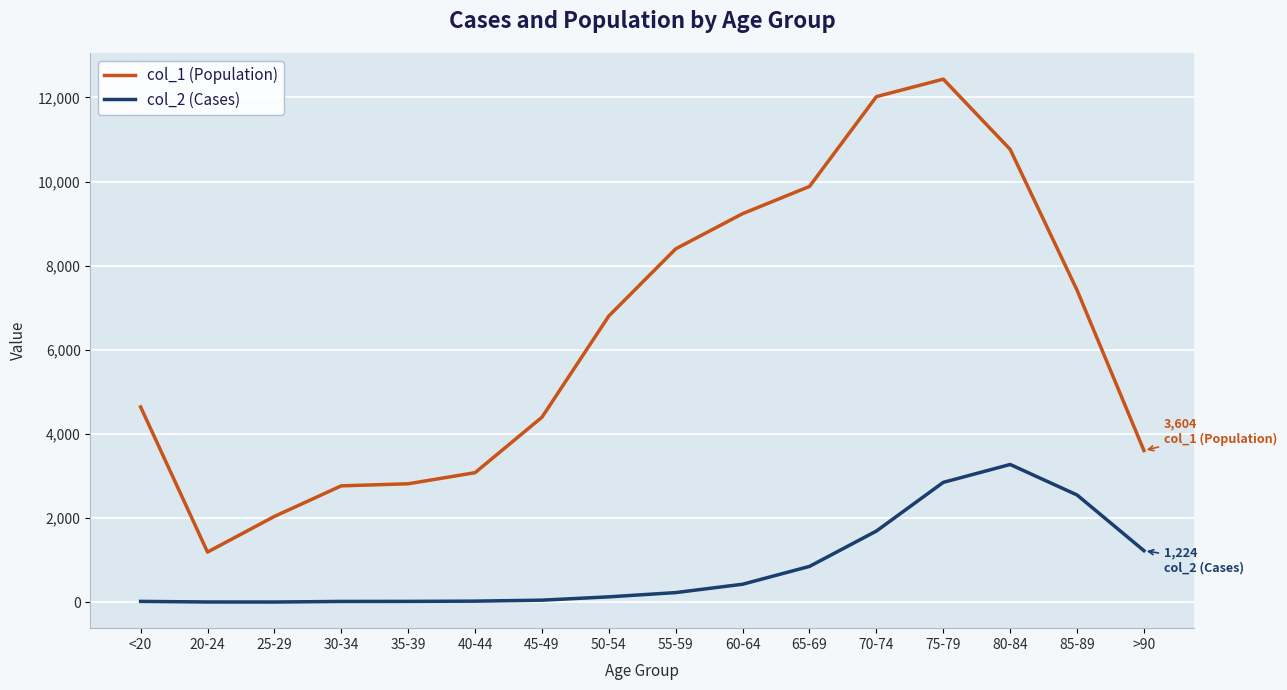

At which category is the sum across all series the highest?

75-79